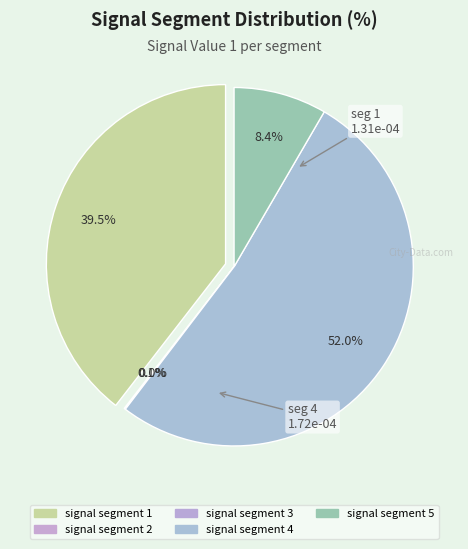

Is signal segment 4 the majority of the pie?

Yes